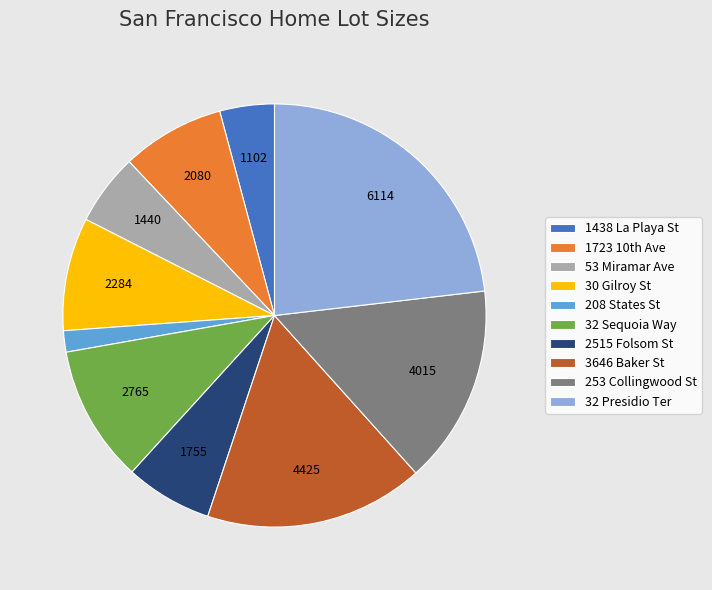

Is it true that 3646 Baker St is 31% of the pie?

False